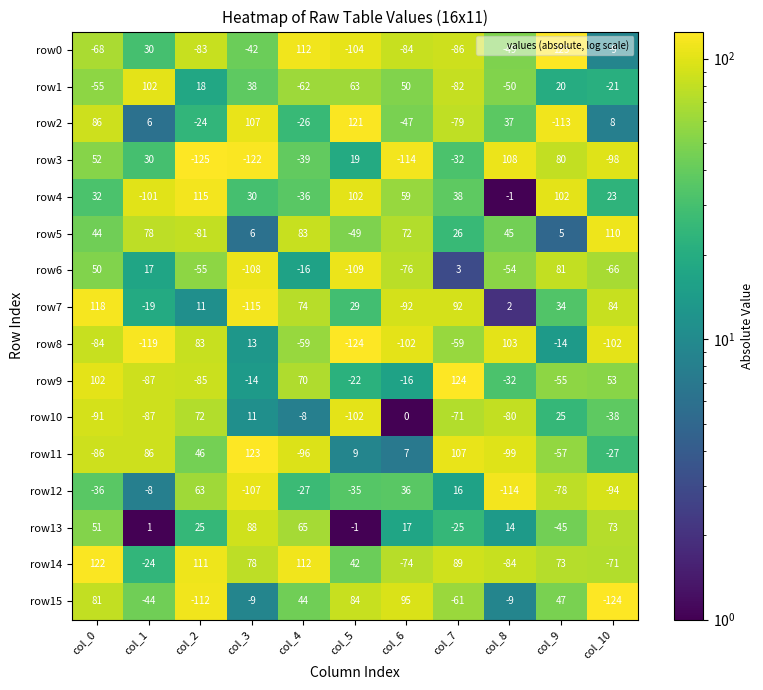

List the series in order of their peak value, lowest first.

row12, row10, row6, row13, row15, row1, row8, row3, row5, row4, row7, row2, row14, row11, row9, row0